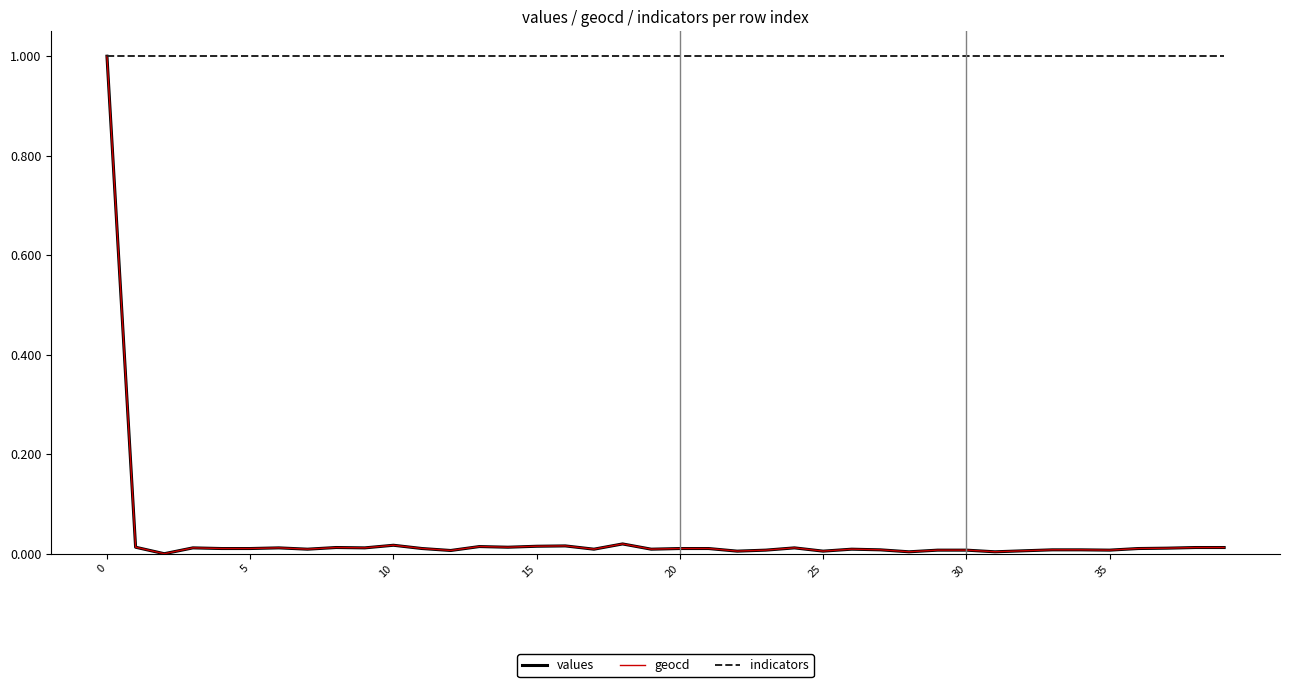

What is the minimum value for indicators?

1.0